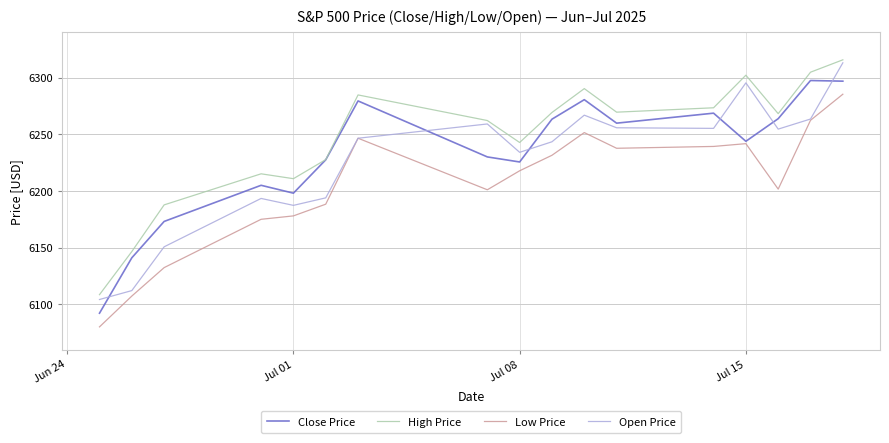

Rank the series by their average value, from lowest to highest.

Low Price, Open Price, Close Price, High Price